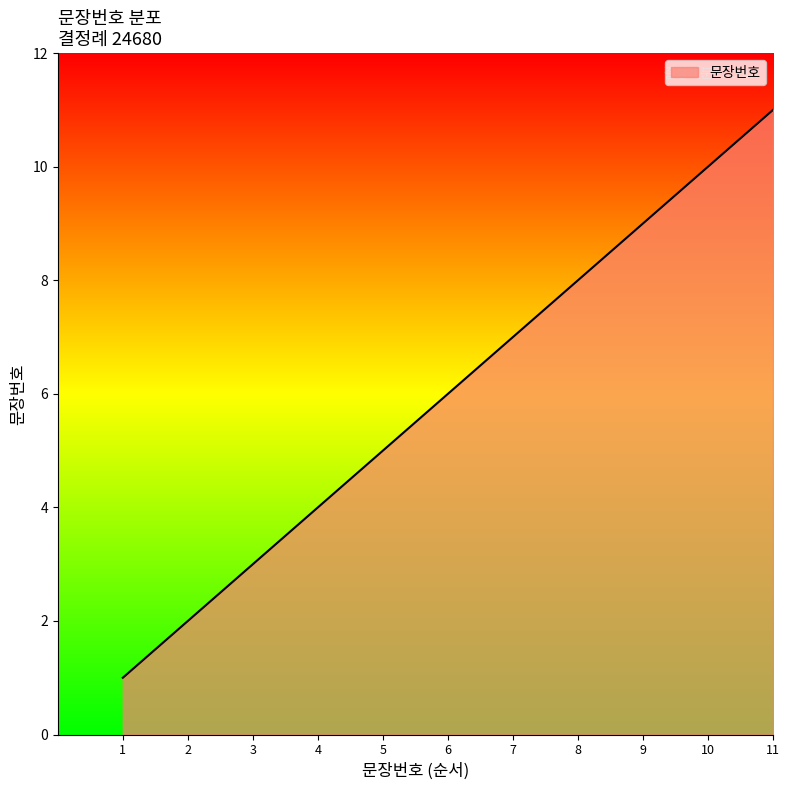

The chart shows a value of 3 at 2. True or false?

False